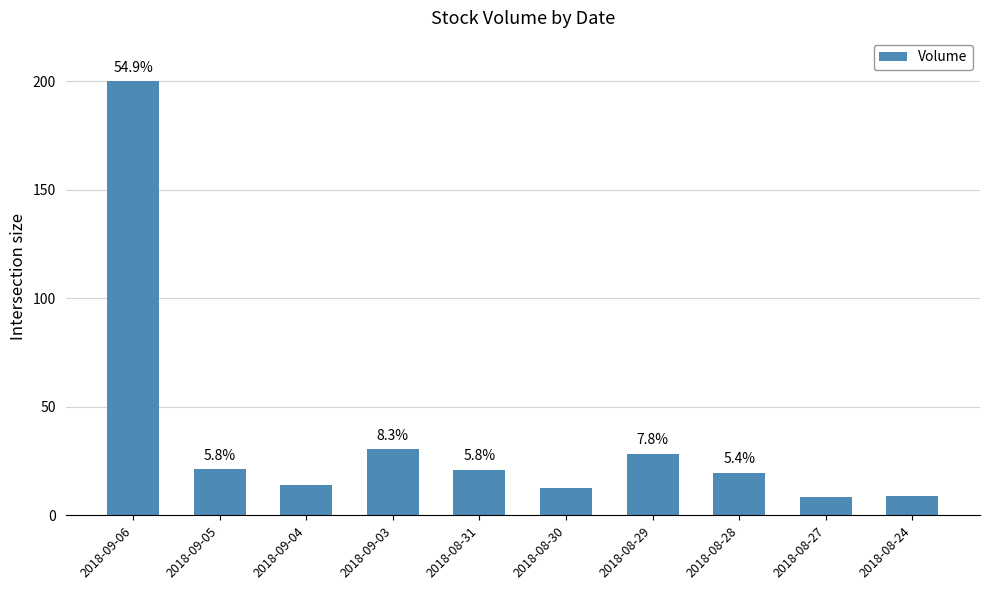

What is the difference between the maximum and minimum values?

191.4